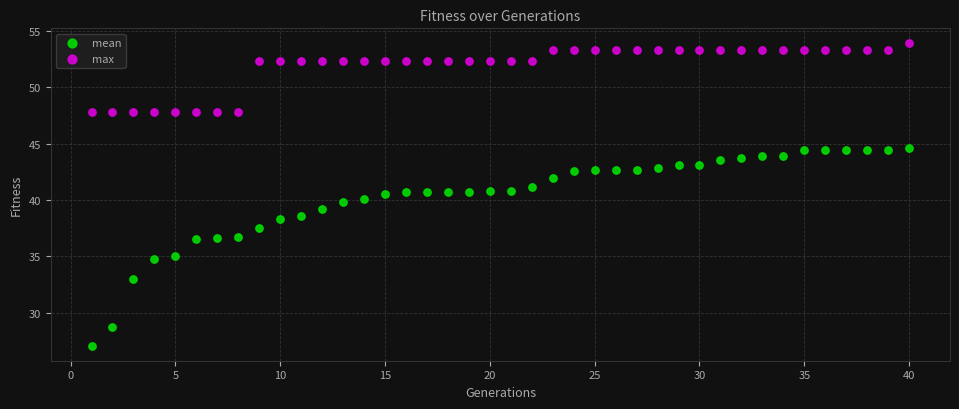

What is the X range (max minus min) for the scatter plot?

39.0